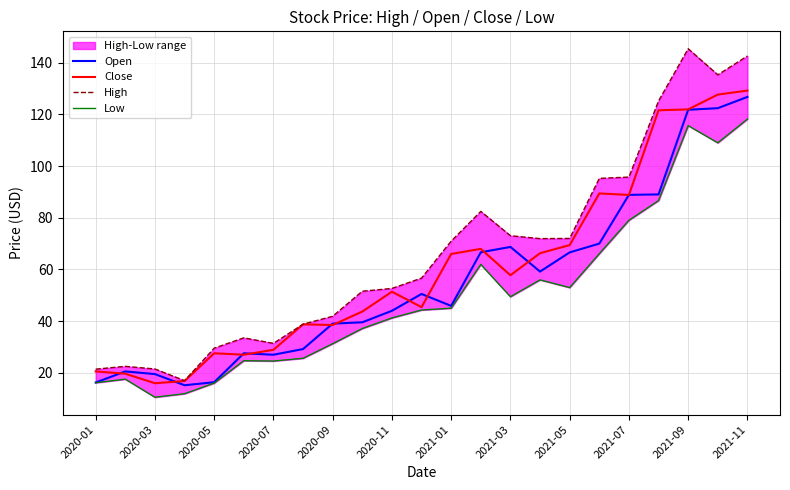

What is the minimum value for Close?

16.0